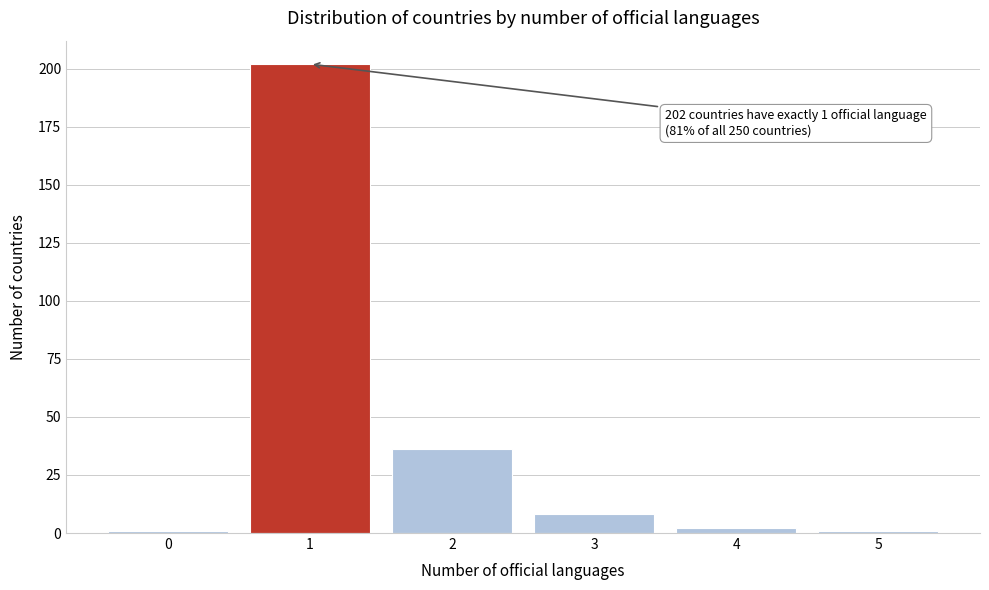

Over which range of the x-axis is the bar tallest?

0.5 to 1.5